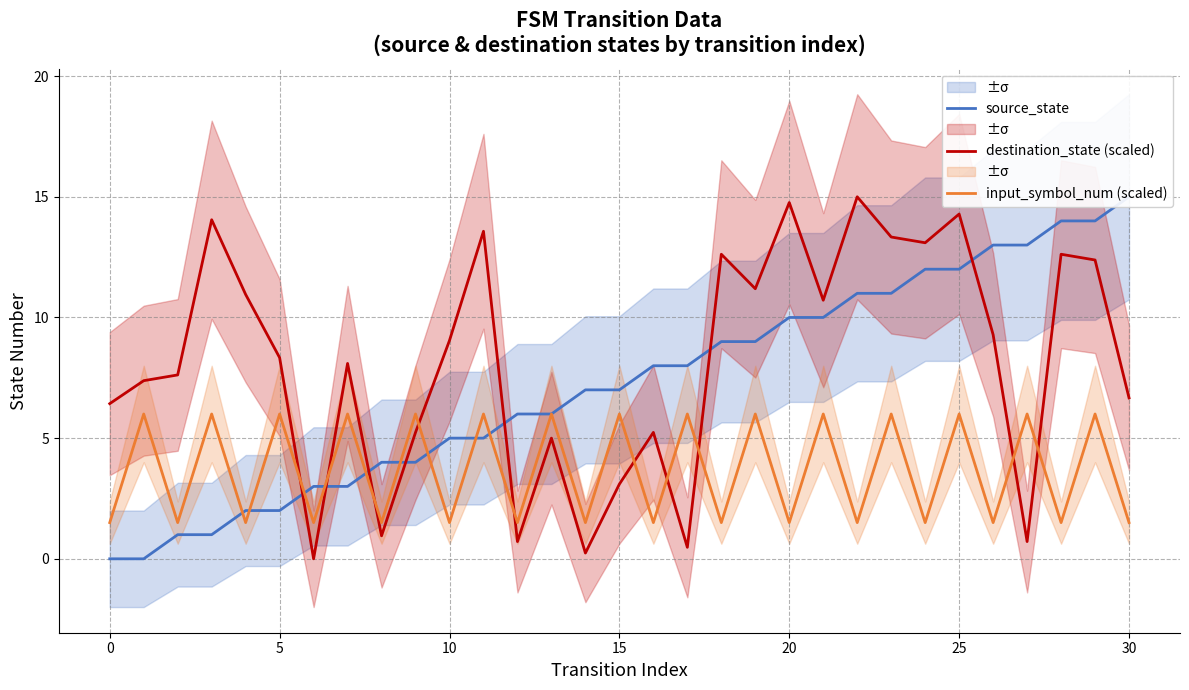

After their last crossing, which series has the higher values: input_symbol_num (scaled) or destination_state (scaled)?

destination_state (scaled)